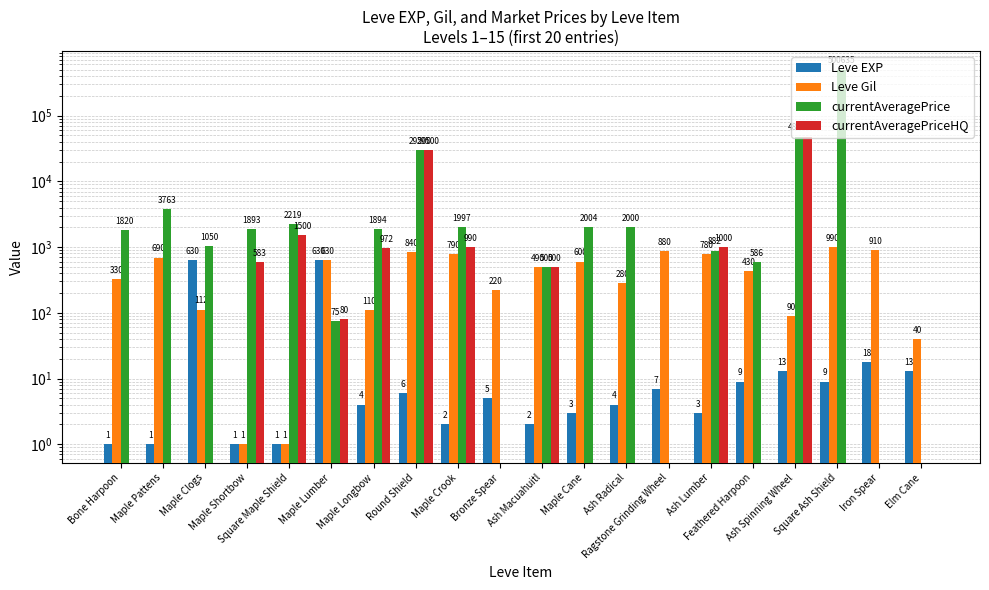

Between Ash Radical and Ash Spinning Wheel, which series saw the biggest shift?

currentAveragePriceHQ